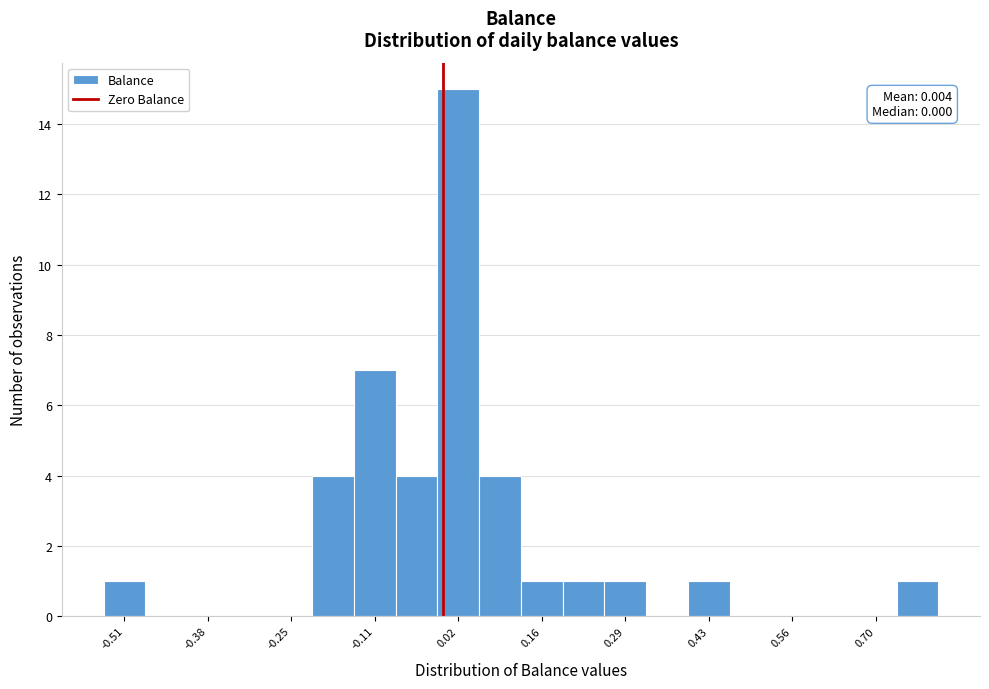

Read against the x-axis, roughly where is the centre of the tallest bar?

0.02